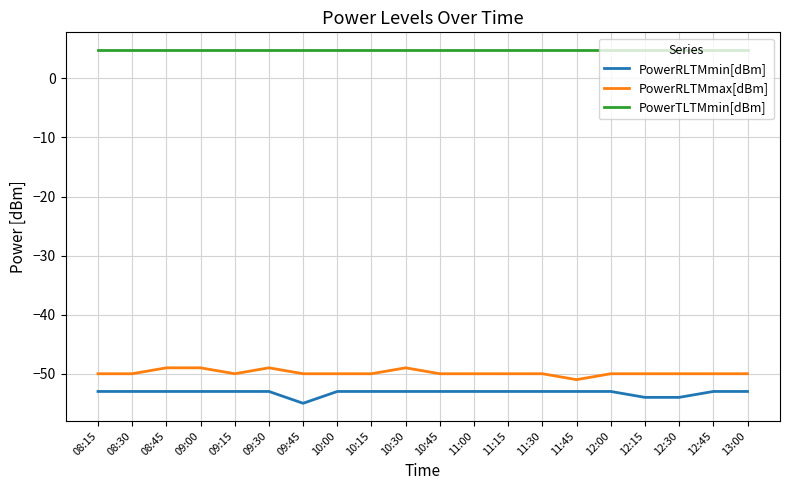

Reading left to right, transcribe all the data shown in this chart.

PowerRLTMmin[dBm]: -53.0	-53.0	-53.0	-53.0	-53.0	-53.0	-55.0	-53.0	-53.0	-53.0	-53.0	-53.0	-53.0	-53.0	-53.0	-53.0	-54.0	-54.0	-53.0	-53.0
PowerRLTMmax[dBm]: -50.0	-50.0	-49.0	-49.0	-50.0	-49.0	-50.0	-50.0	-50.0	-49.0	-50.0	-50.0	-50.0	-50.0	-51.0	-50.0	-50.0	-50.0	-50.0	-50.0
PowerTLTMmin[dBm]: 4.8	4.8	4.8	4.8	4.8	4.8	4.8	4.8	4.8	4.8	4.8	4.8	4.8	4.8	4.8	4.8	4.8	4.8	4.8	4.8